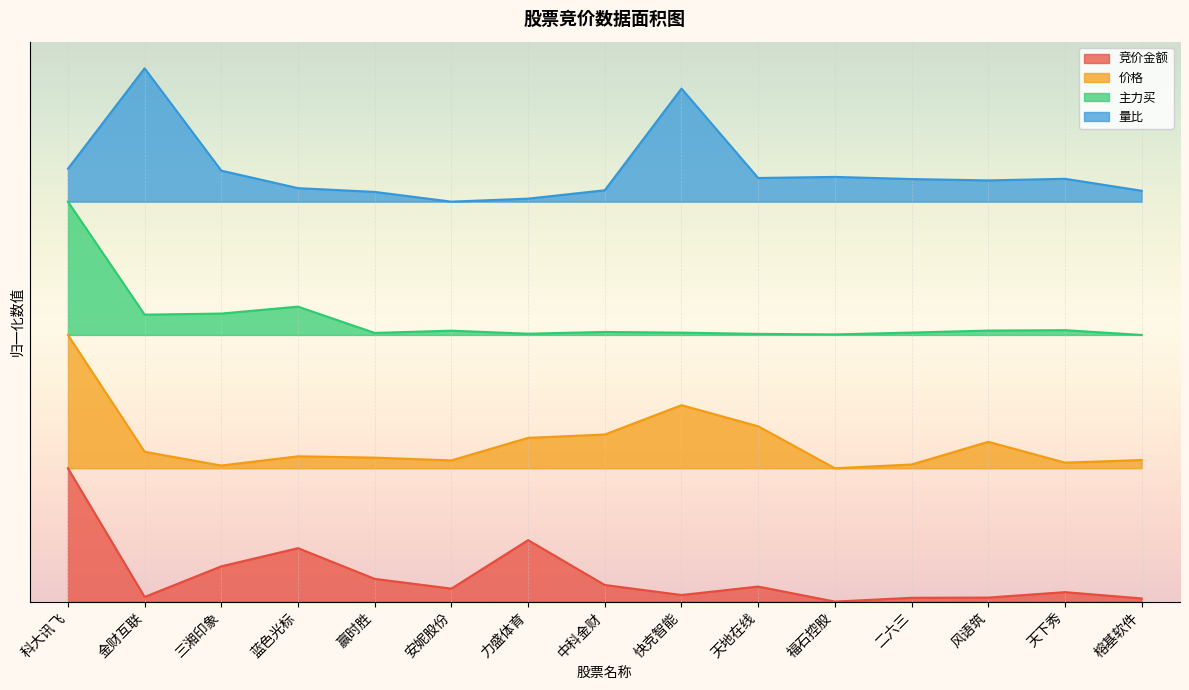

Reading left to right, transcribe all the data shown in this chart.

竞价金额: 0.2	0.0	0.1	0.1	0.0	0.0	0.1	0.0	0.0	0.0	0.0	0.0	0.0	0.0	0.0
价格: 0.5	0.3	0.3	0.3	0.3	0.3	0.3	0.3	0.4	0.3	0.2	0.3	0.3	0.3	0.3
主力买: 0.8	0.5	0.5	0.6	0.5	0.5	0.5	0.5	0.5	0.5	0.5	0.5	0.5	0.5	0.5
量比: 0.8	1.0	0.8	0.8	0.8	0.8	0.8	0.8	1.0	0.8	0.8	0.8	0.8	0.8	0.8